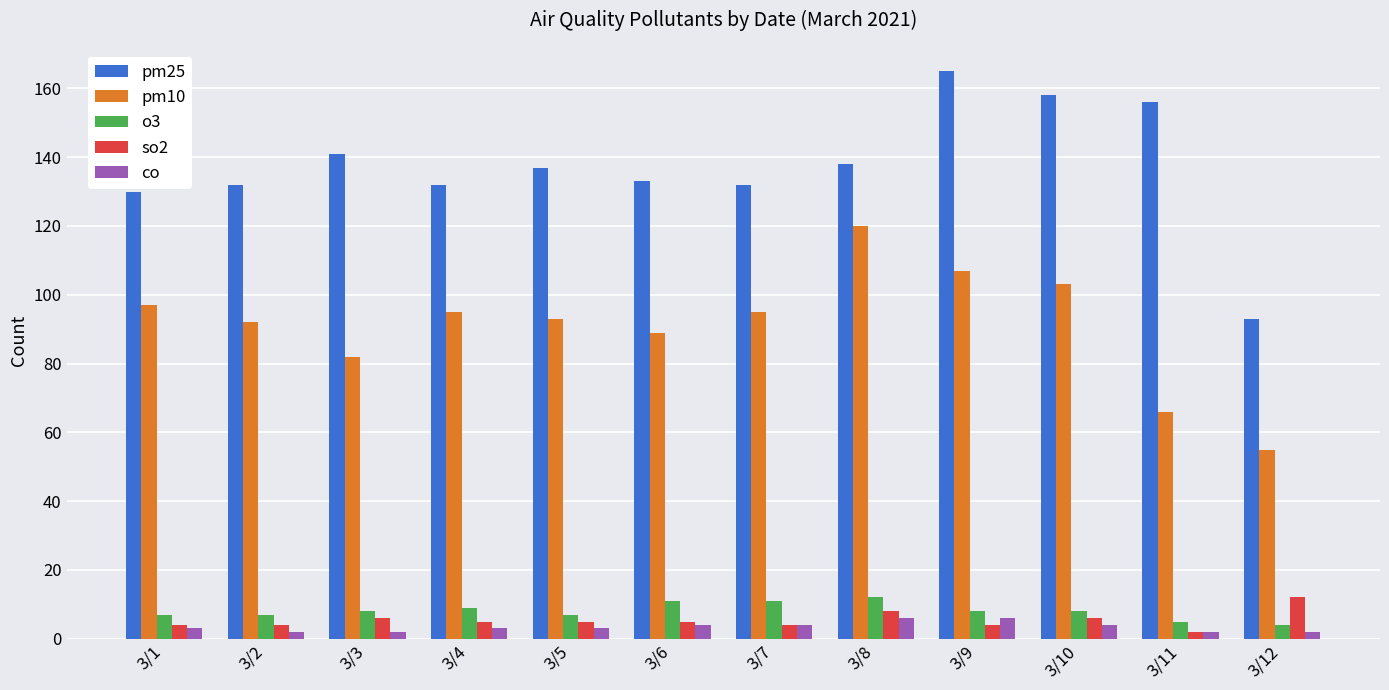

Is it true that pm25 equals 132 at 3/4?

True